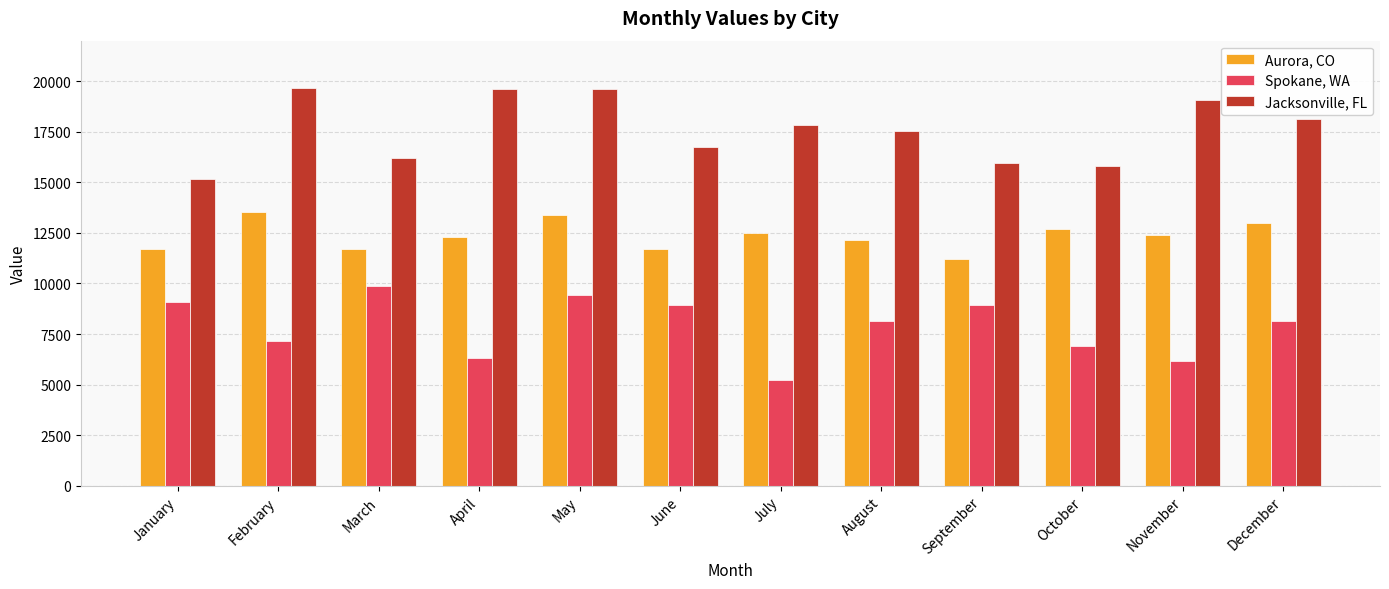

Is the value of Spokane, WA at April greater than the value of Aurora, CO at October?

No